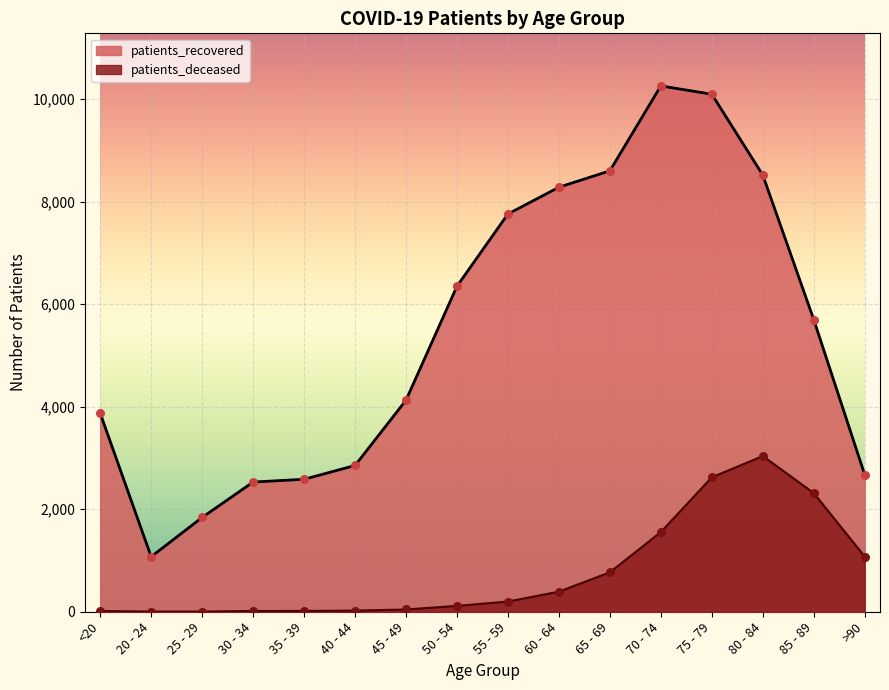

What are all the series names shown in the legend?

patients_recovered, patients_deceased